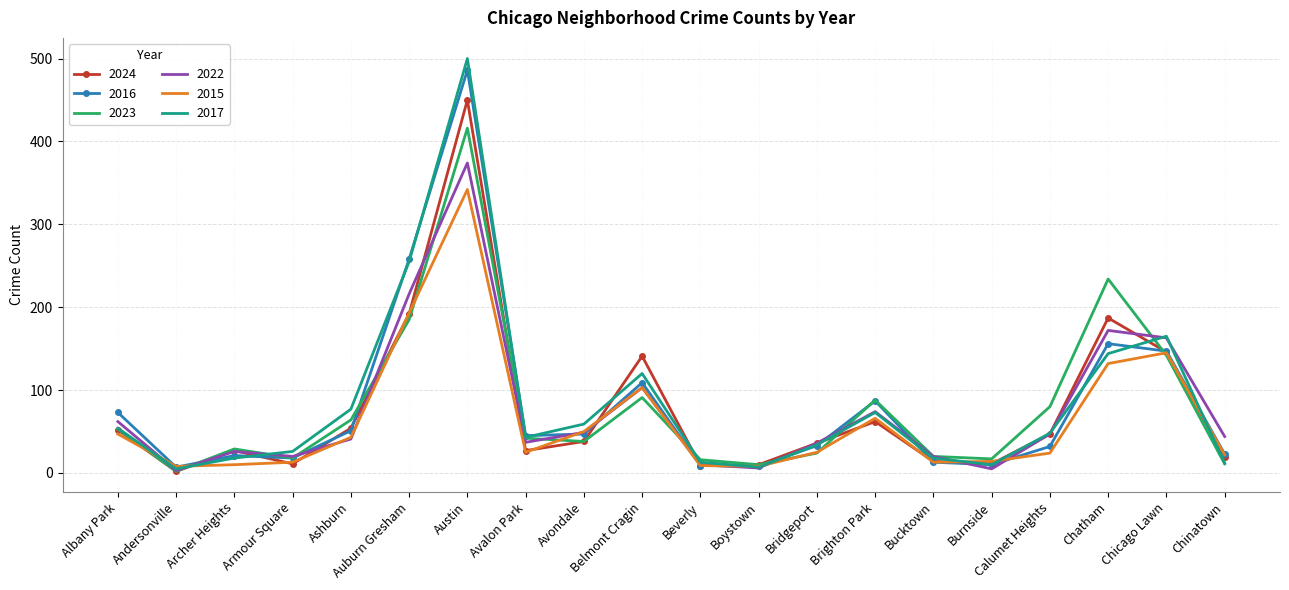

What are all the series names shown in the legend?

2024, 2016, 2023, 2022, 2015, 2017